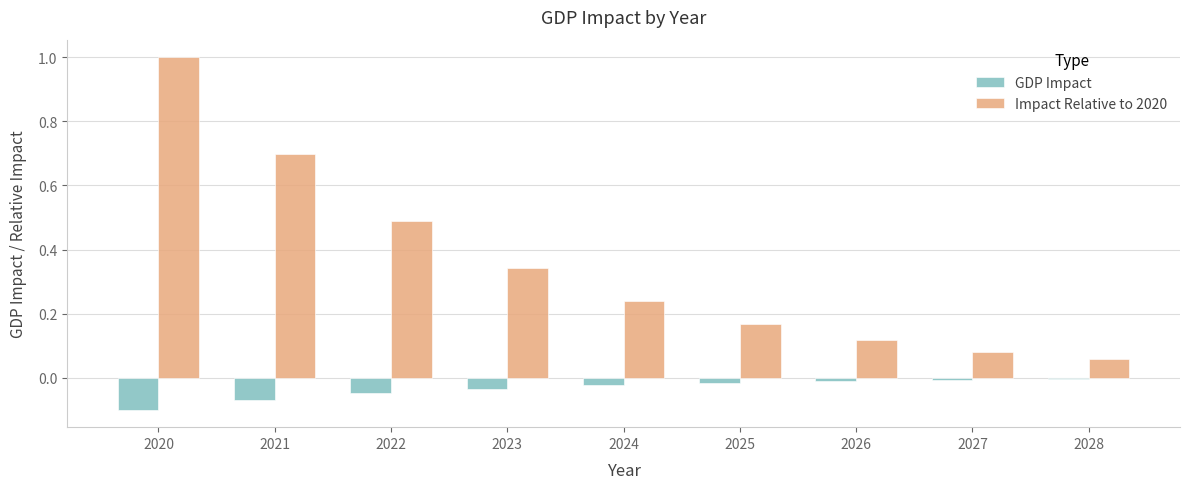

Which label corresponds to the largest value in the chart?

2020